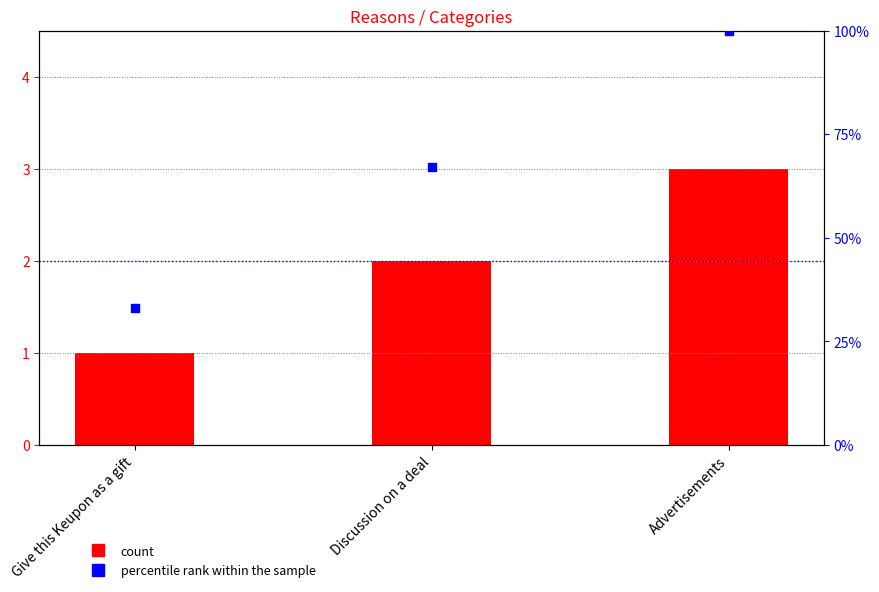

What is the total value across all series at Discussion on a deal?

69